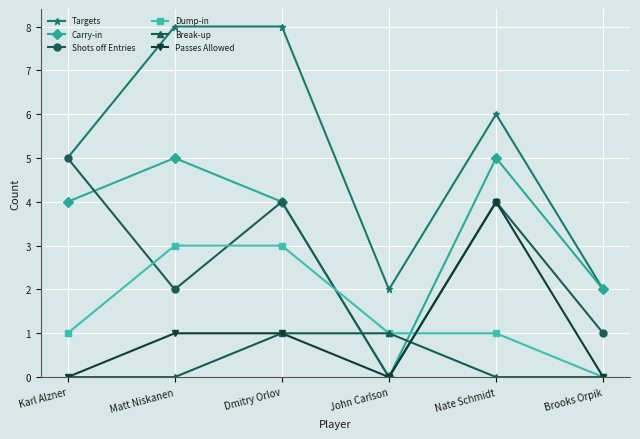

Rank the series at Matt Niskanen from lowest to highest value.

Break-up, Passes Allowed, Shots off Entries, Dump-in, Carry-in, Targets